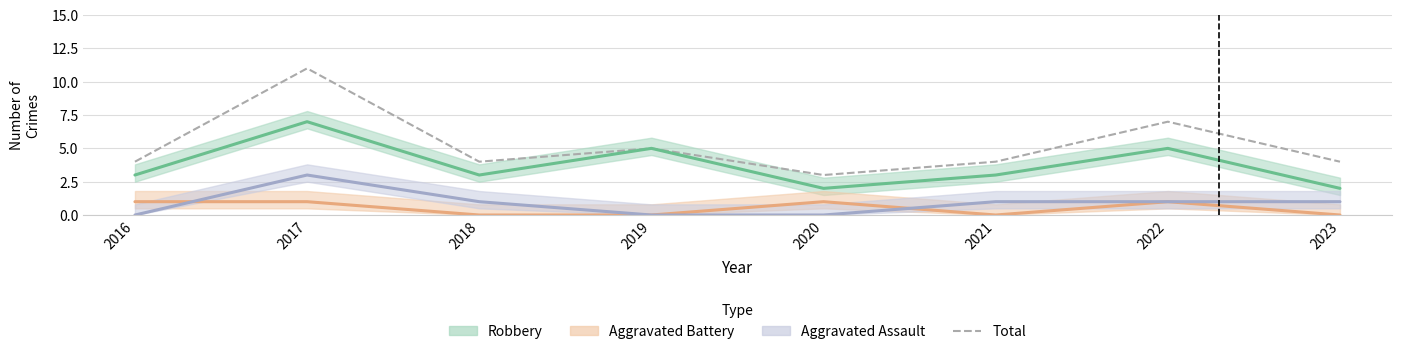

Reading left to right, transcribe all the data shown in this chart.

2016=4	2017=11	2018=4	2019=5	2020=3	2021=4	2022=7	2023=4